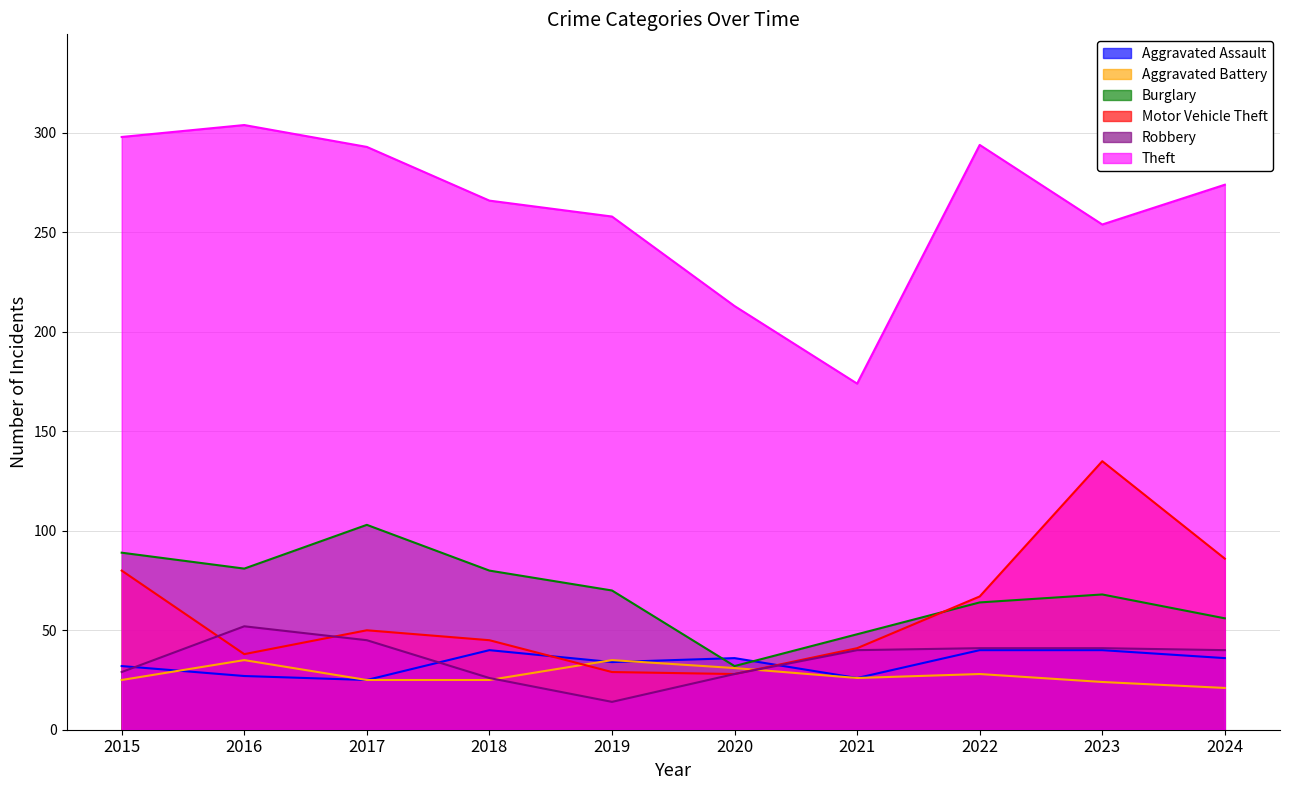

Where do Aggravated Battery and Aggravated Assault first cross each other?

2015 and 2016